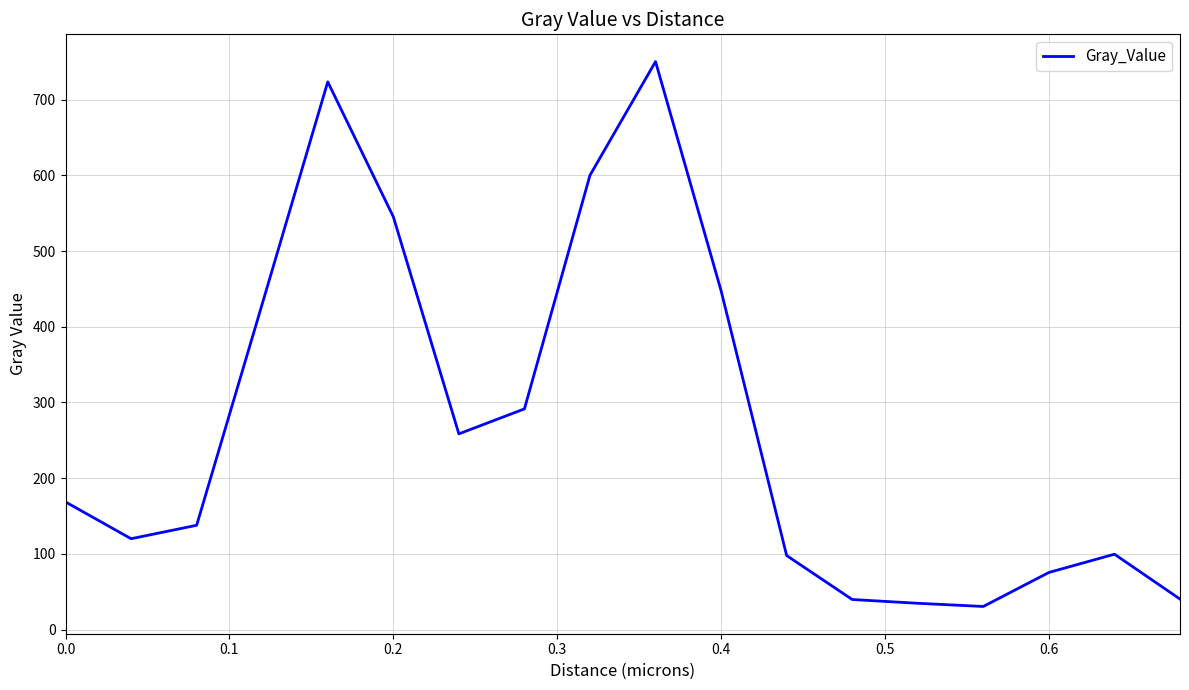

What is the difference between the maximum and minimum values?

720.0